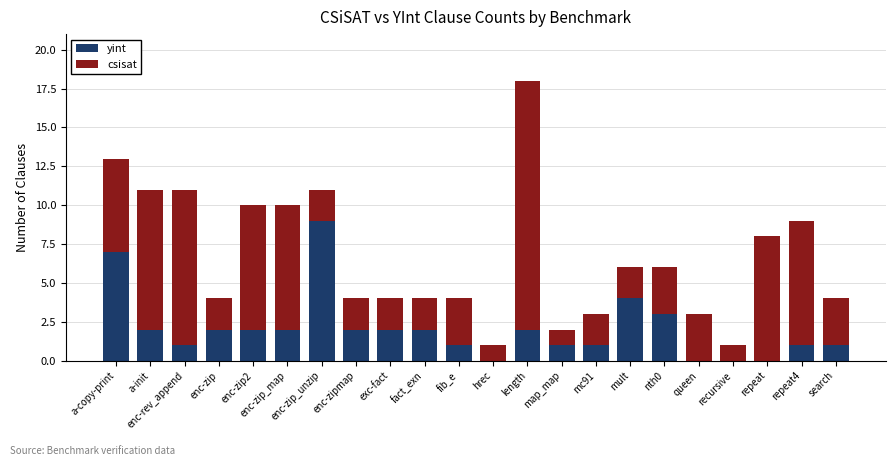

What are all the series names shown in the legend?

yint, csisat